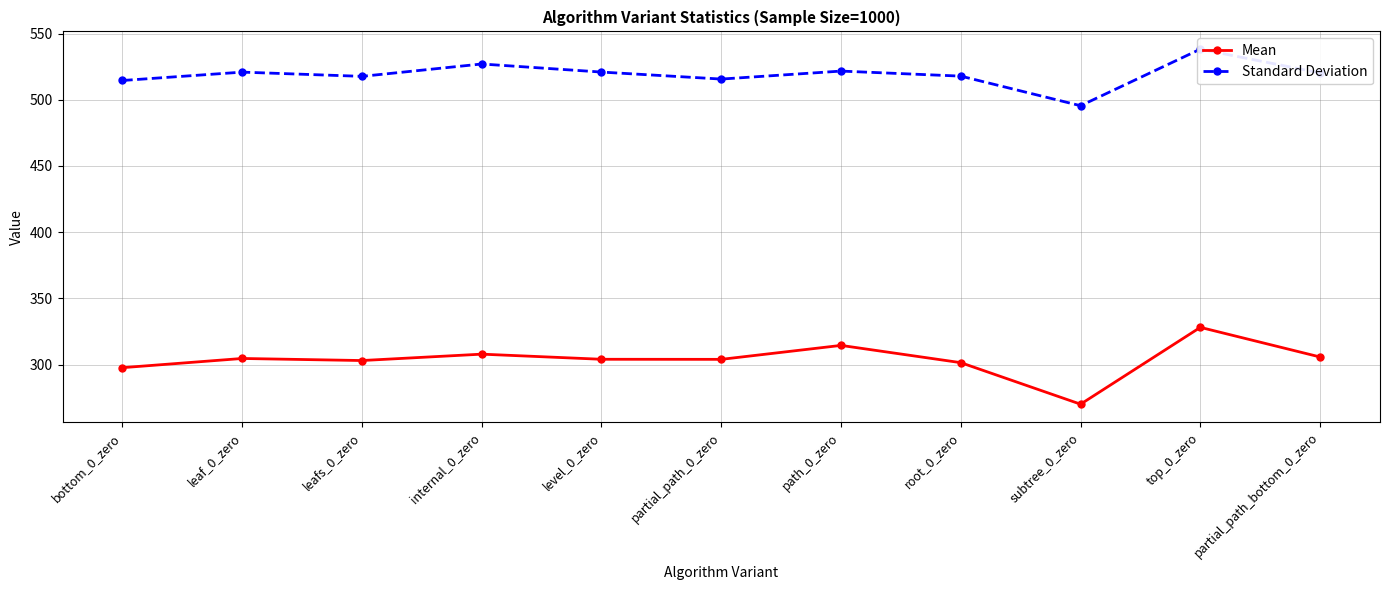

Which series has the largest total across all categories?

Standard Deviation